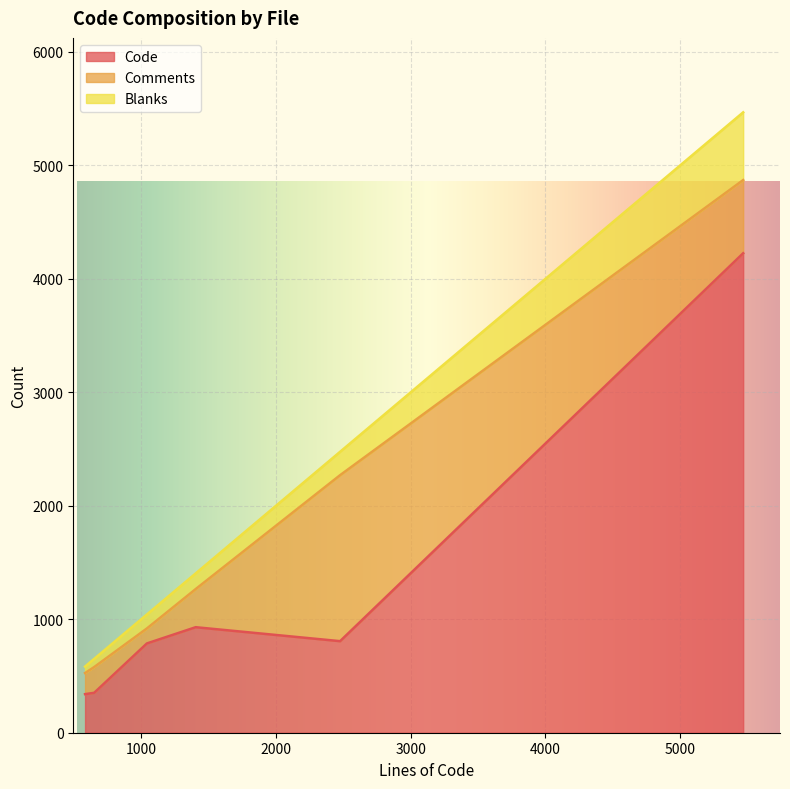

What is the highest value of the Code series?

4226